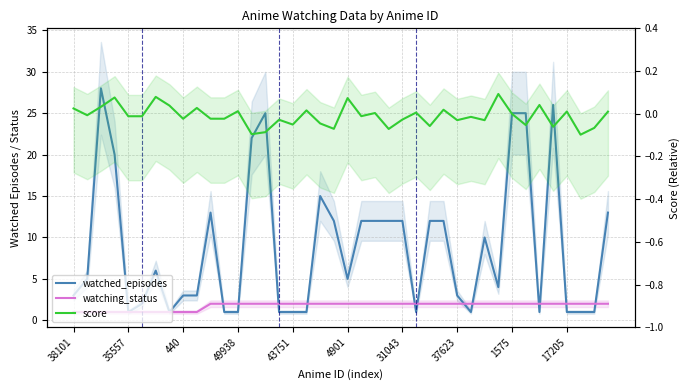

True or false: watching_status has a value of 2.0 at 31.

True